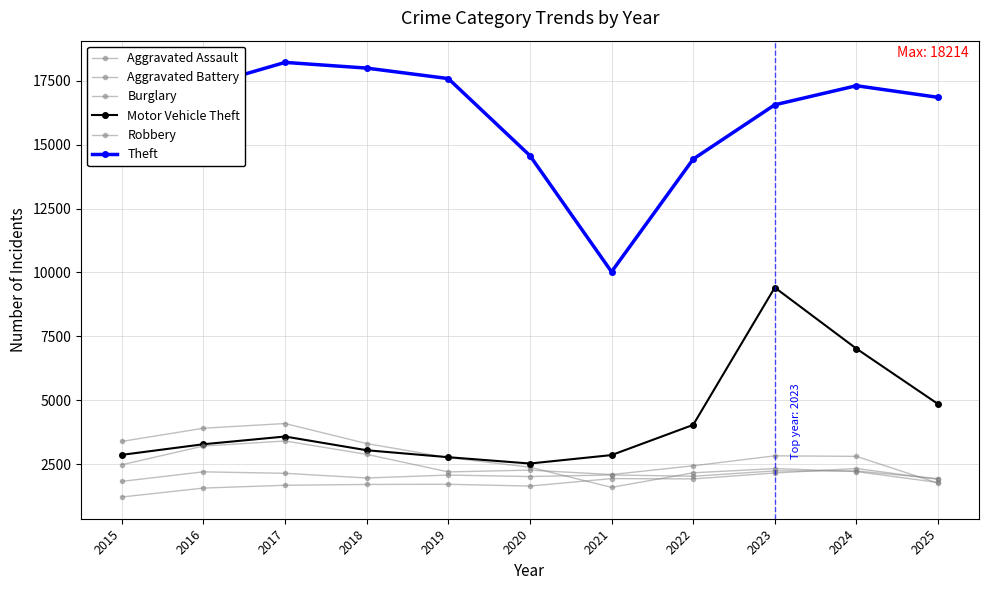

List the labels in order of Burglary value, largest first.

2017, 2016, 2015, 2018, 2019, 2020, 2023, 2024, 2022, 2025, 2021